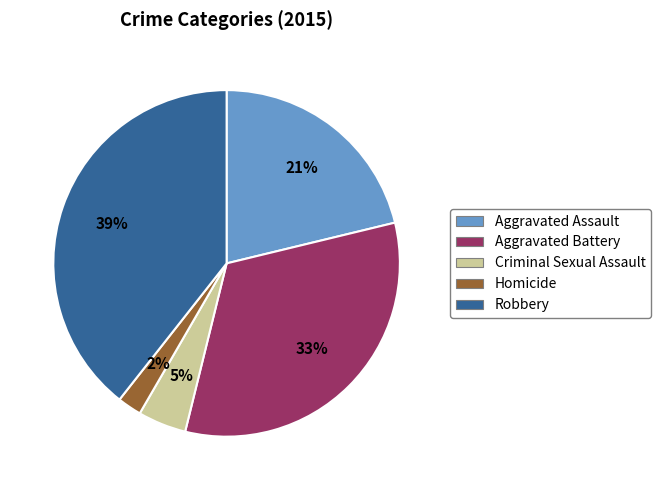

Do Criminal Sexual Assault and Homicide together represent more than half of the pie?

No